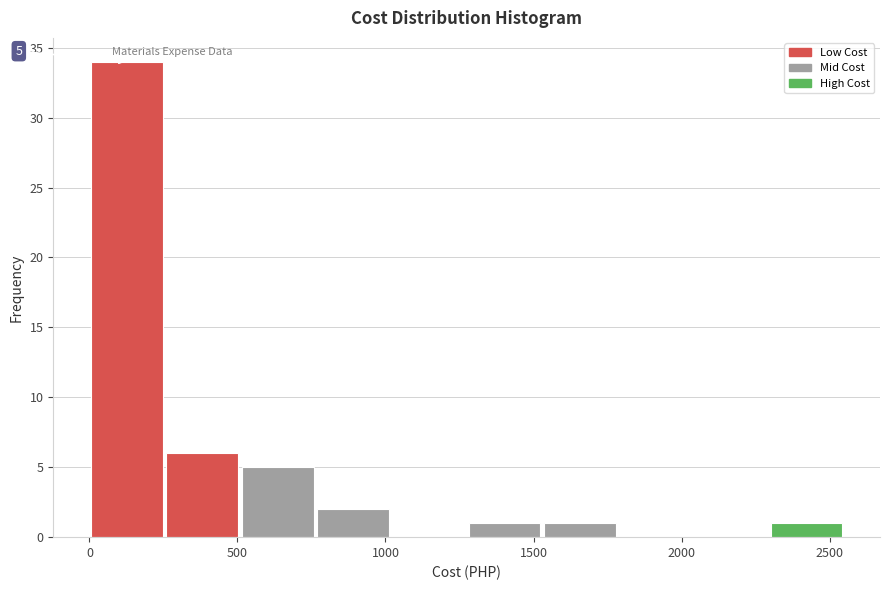

Over which range of the x-axis is the bar tallest?

0 to 250